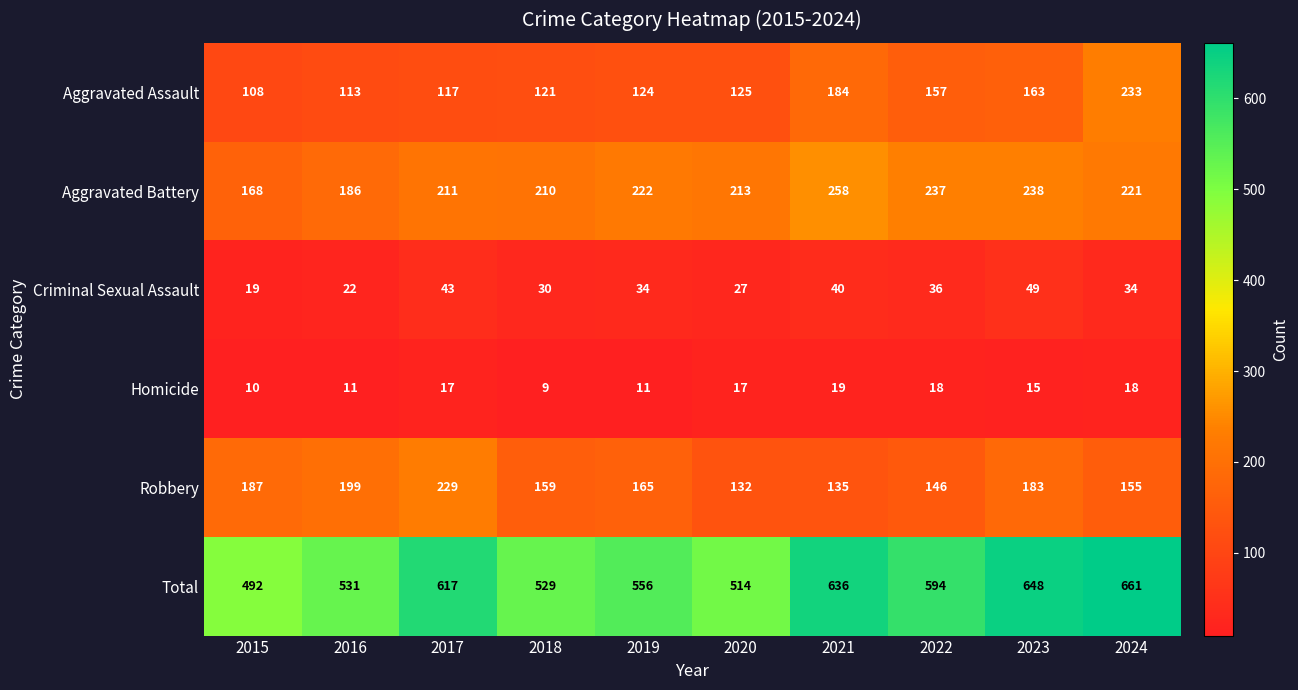

At how many categories does at least one series exceed 25?

10